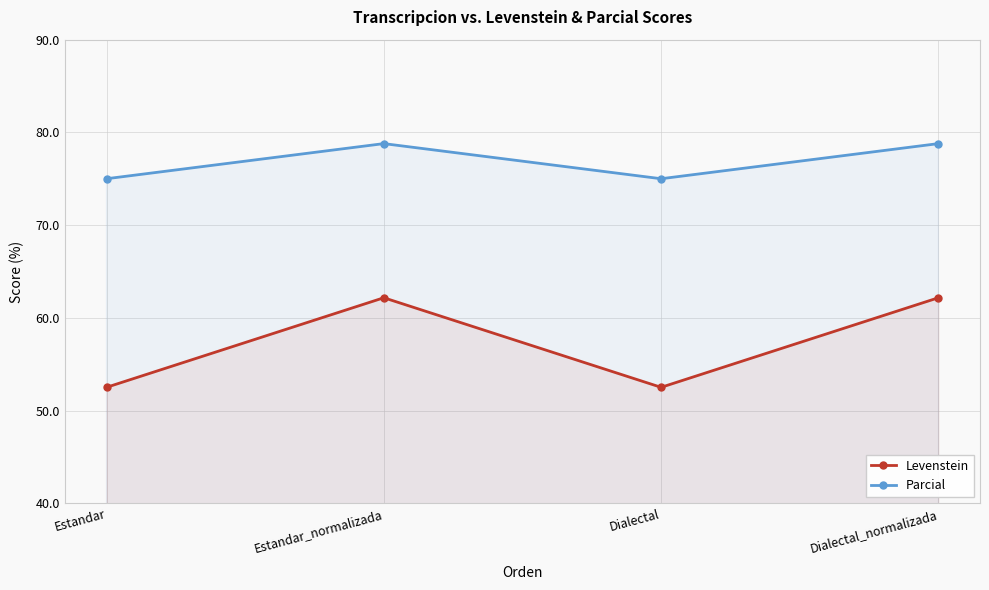

Where is the first local maximum for Levenstein?

Estandar_normalizada